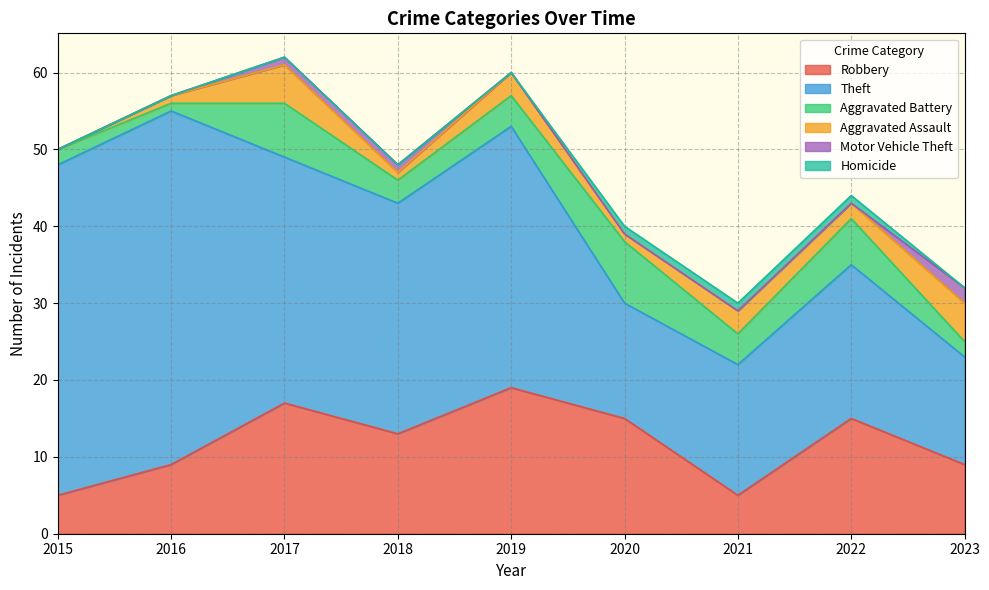

What is the maximum value shown in the chart?

46